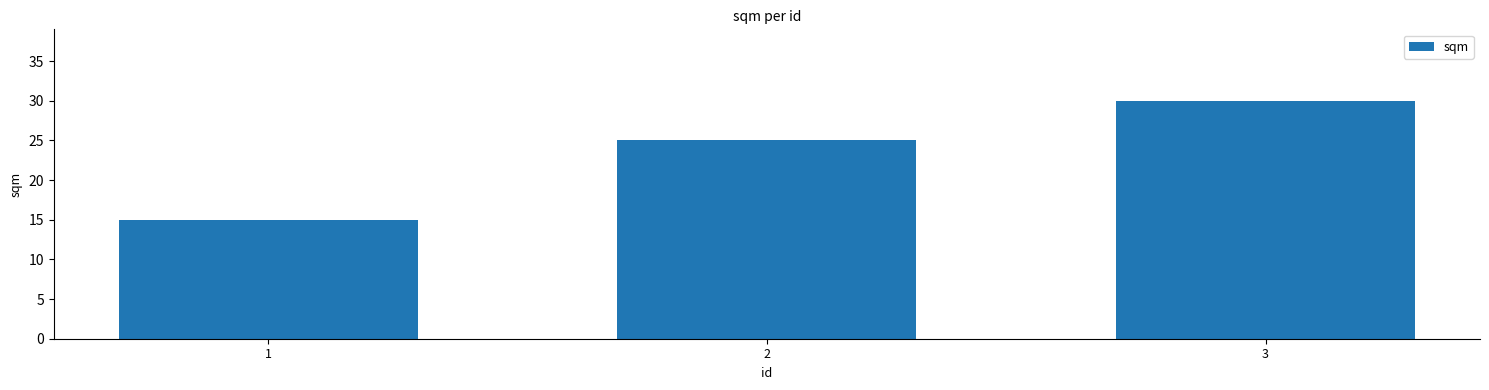

What is the approximate value at 2, to the nearest 5?

25